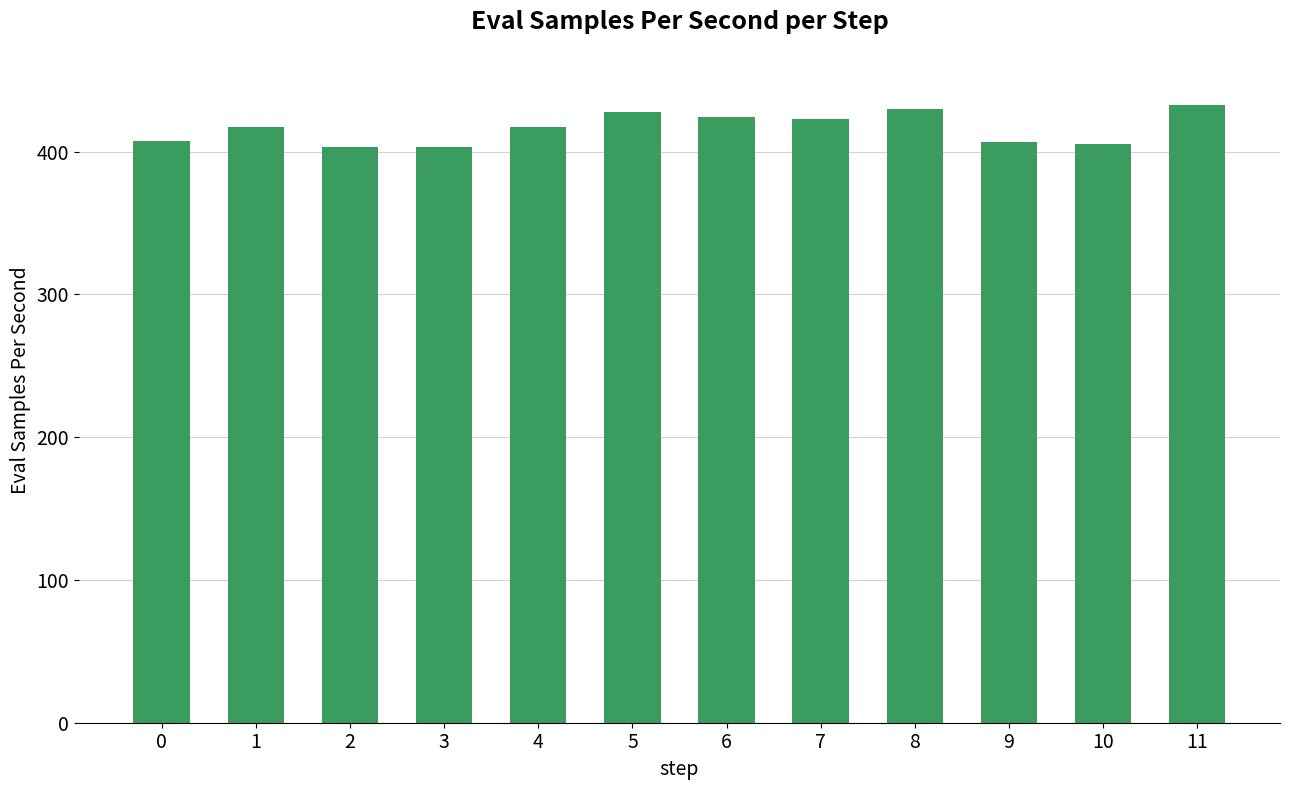

Are the bars grouped side by side (vs. stacked)?

No